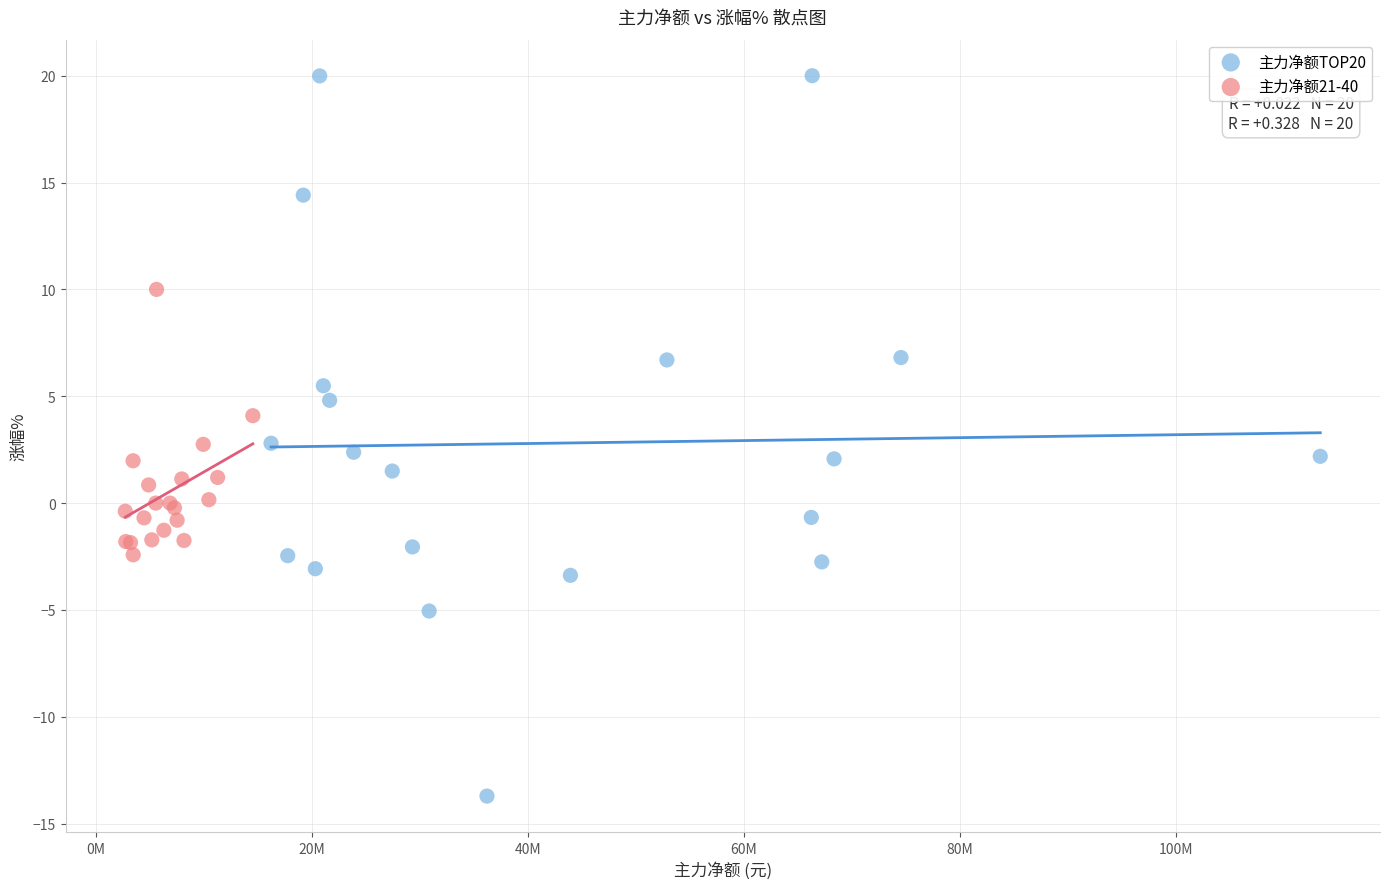

Which series contains the highest Y value?

主力净额TOP20